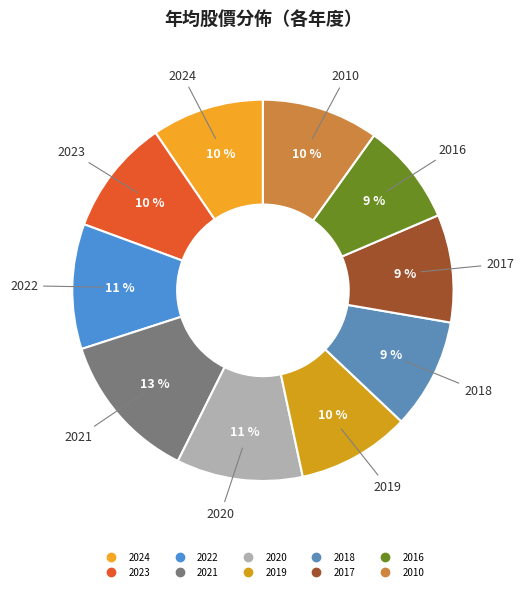

What percentage is the 2021 slice, to the nearest percent?

13%